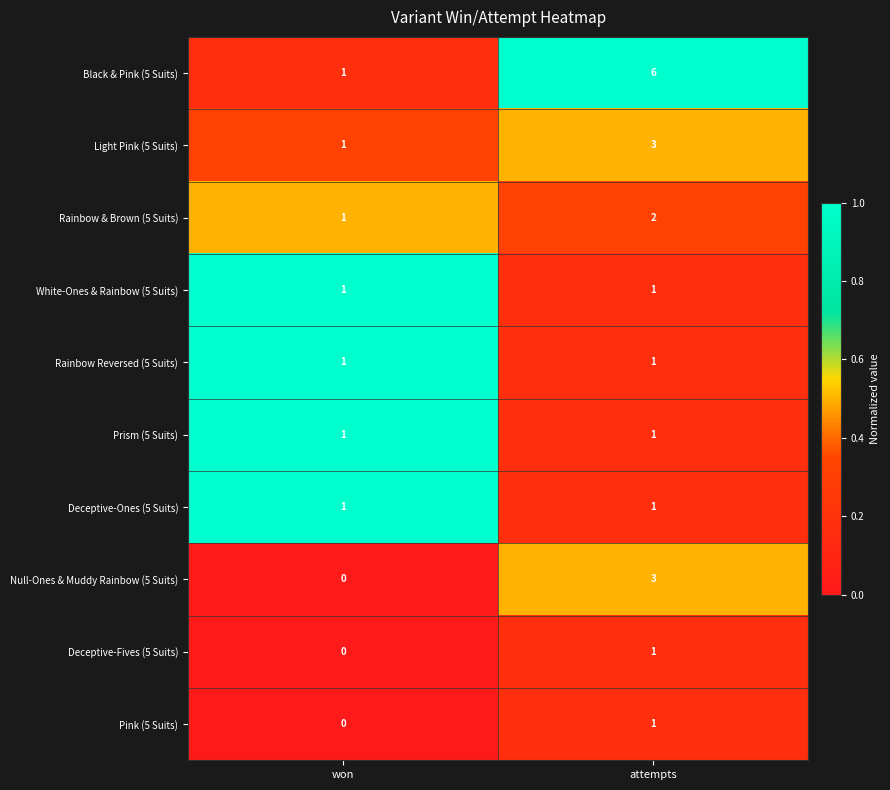

The Prism (5 Suits) series shows 2 at attempts. True or false?

False